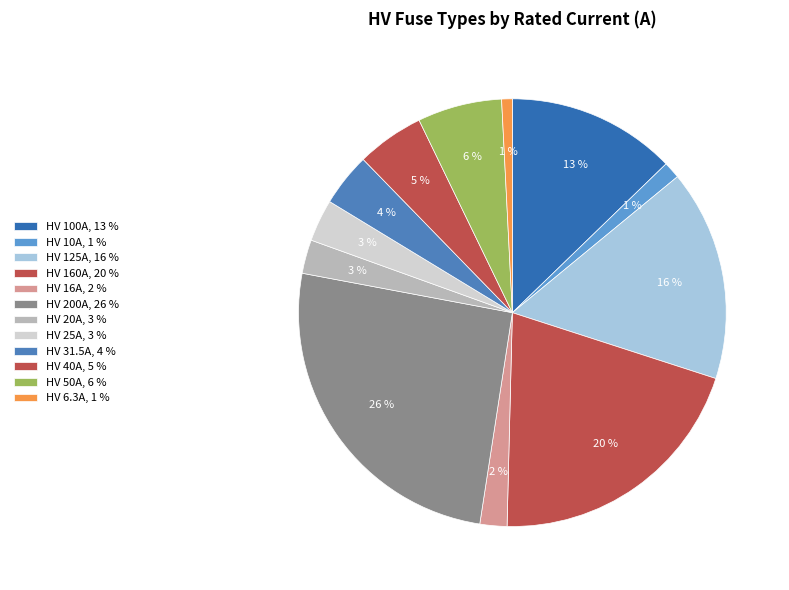

Count the number of slices in the pie.

12